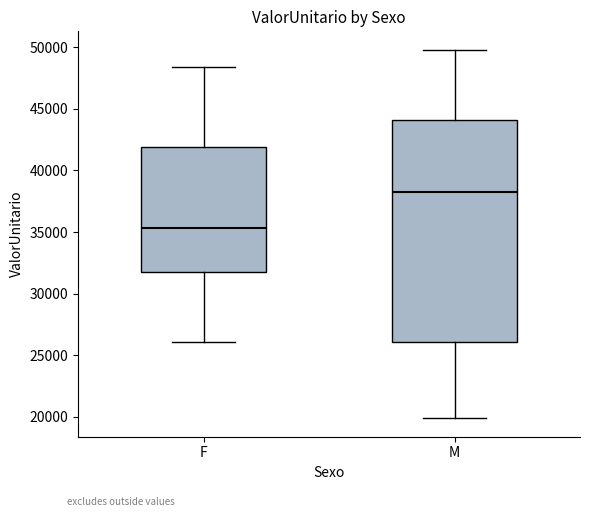

Where does the median line of the box for F sit on the y-axis? The values are not printed on the chart, so give them approximately, as read against the axis.

35500